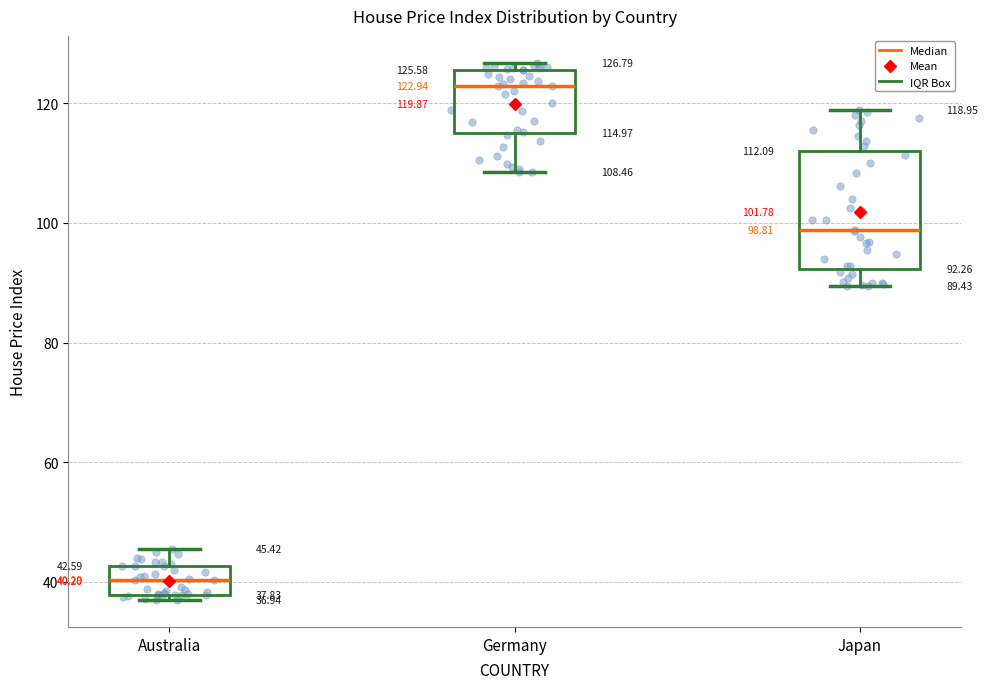

Comparing the boxes themselves (not the whiskers), which one is the tallest?

Japan